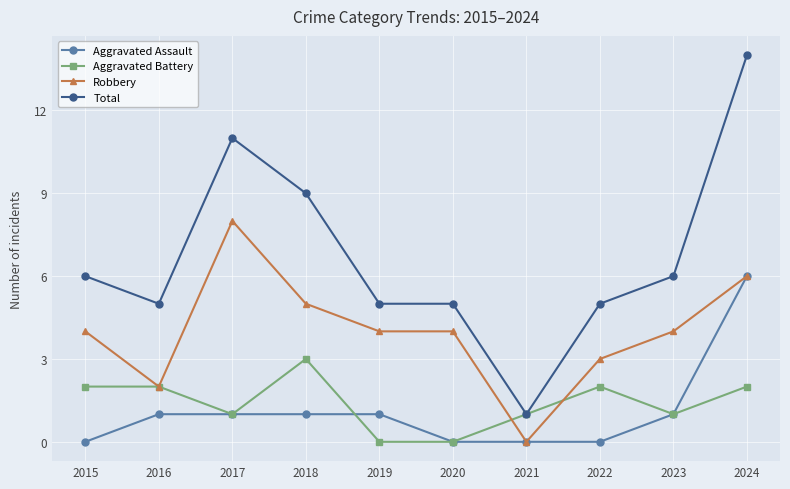

Count the number of data series in this chart.

4